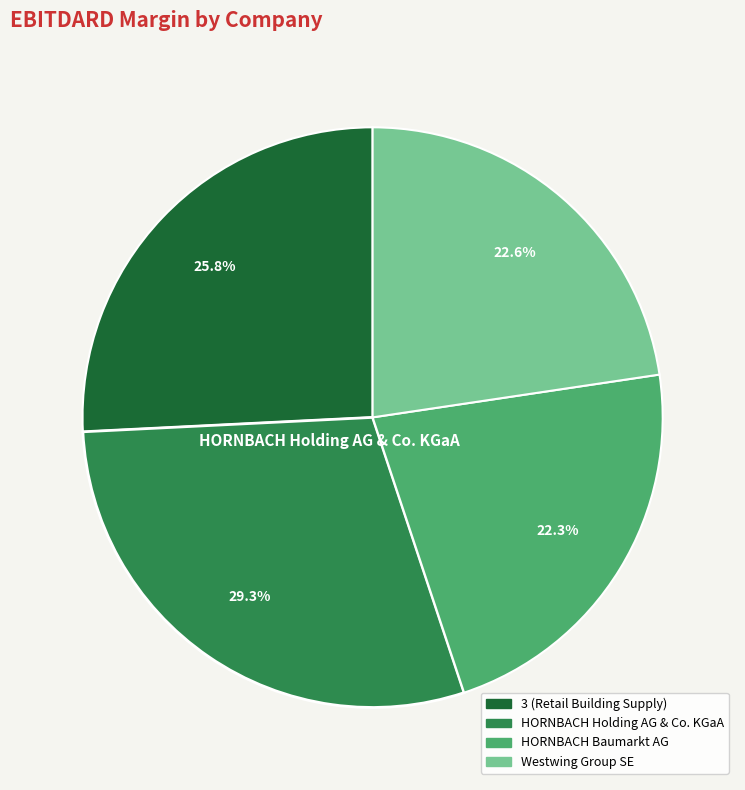

Is there a majority slice in this chart?

No